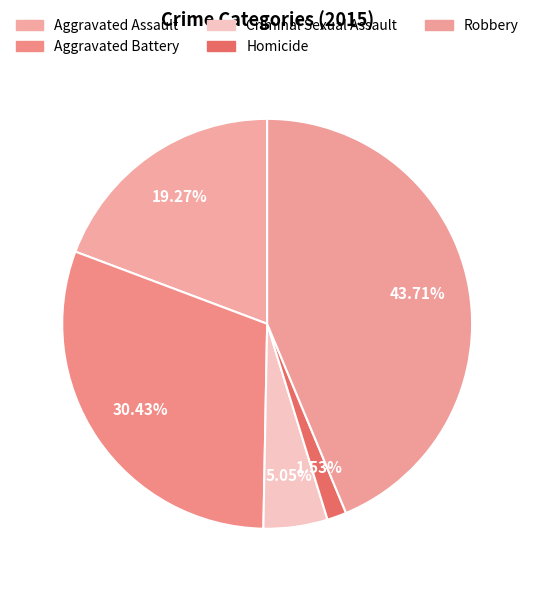

To the nearest percent, what is the average slice percentage?

20%